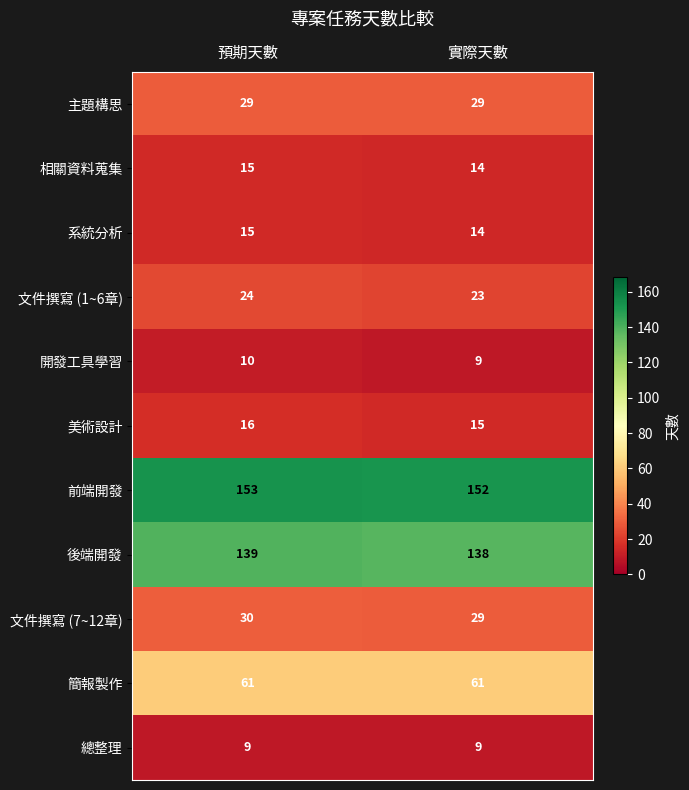

What is the total value across all series at 預期天數?

501